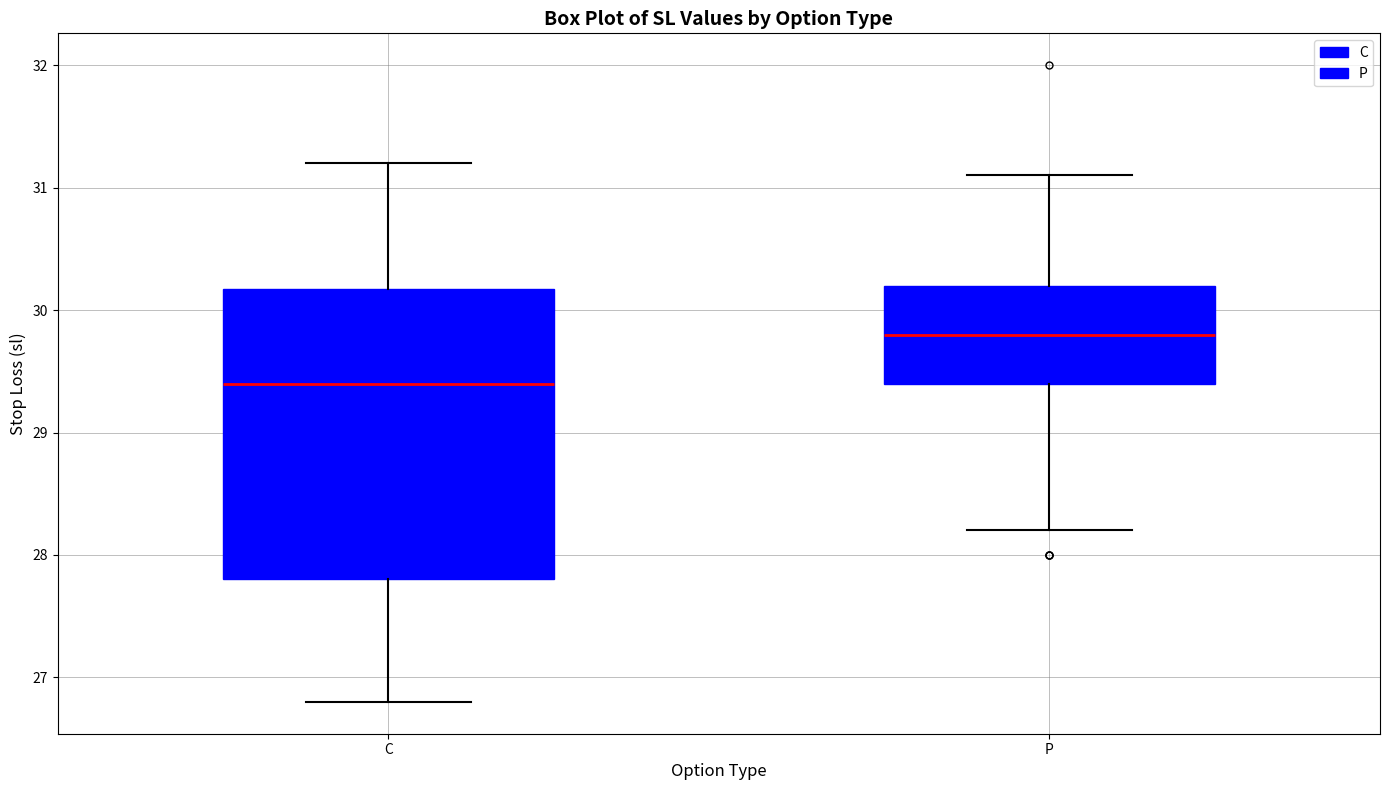

Where does the median line of the box for P sit on the y-axis? The values are not printed on the chart, so give them approximately, as read against the axis.

29.8